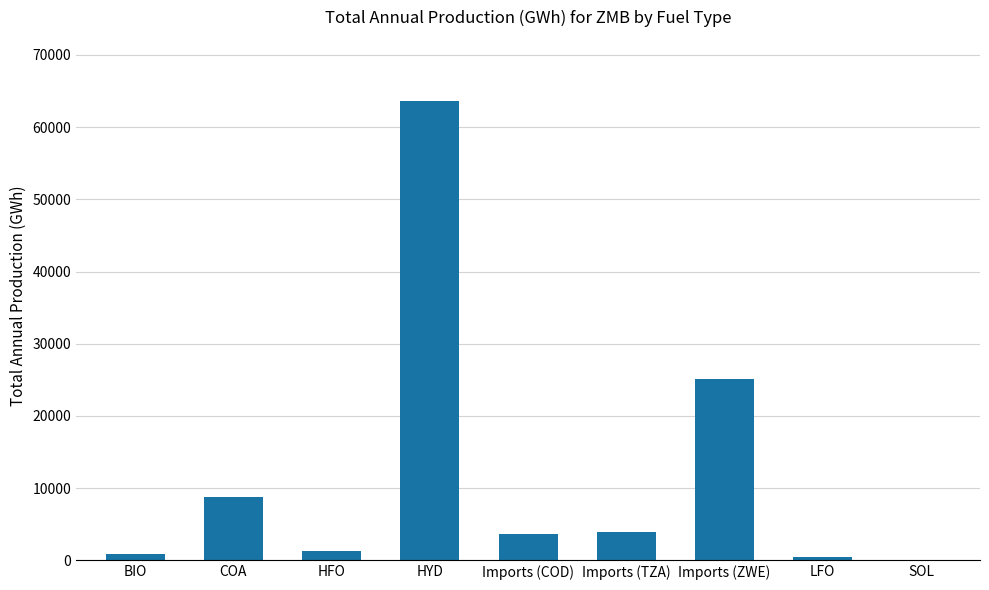

True or false: the data shows 29.1 at SOL.

True